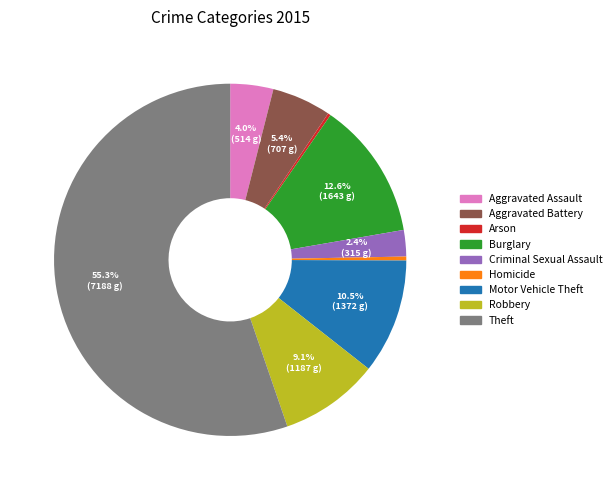

The Aggravated Assault slice represents 4% of the pie. True or false?

True